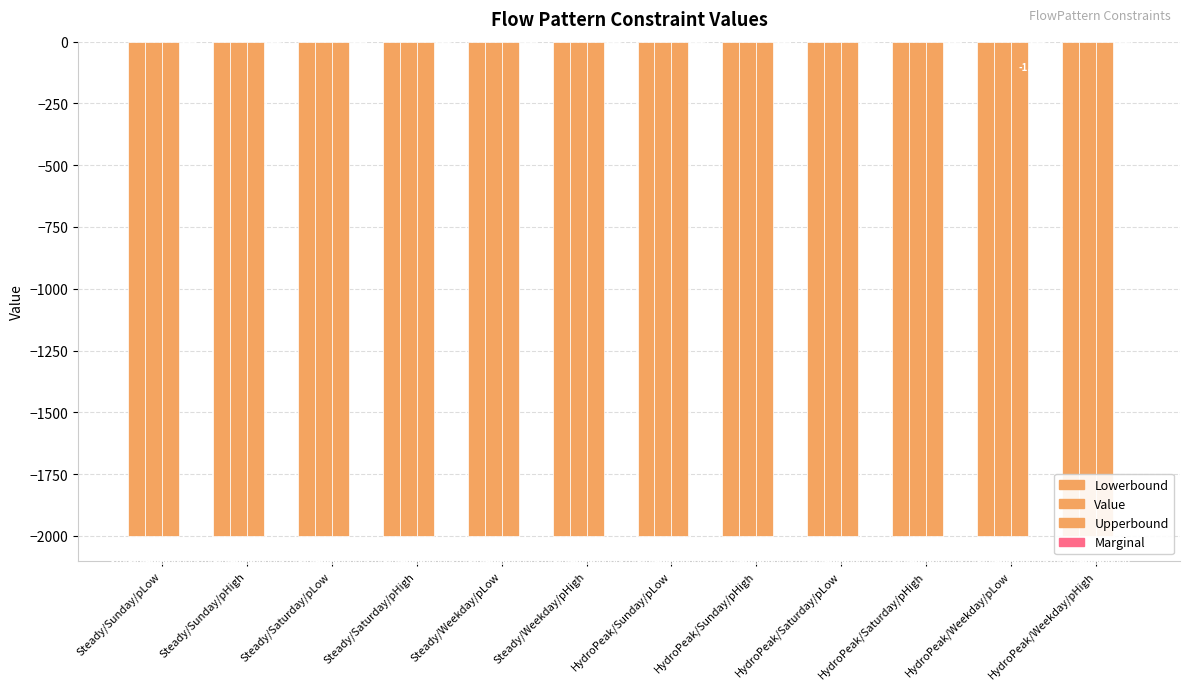

Which category has the highest value in the Value series?

Steady/Sunday/pLow